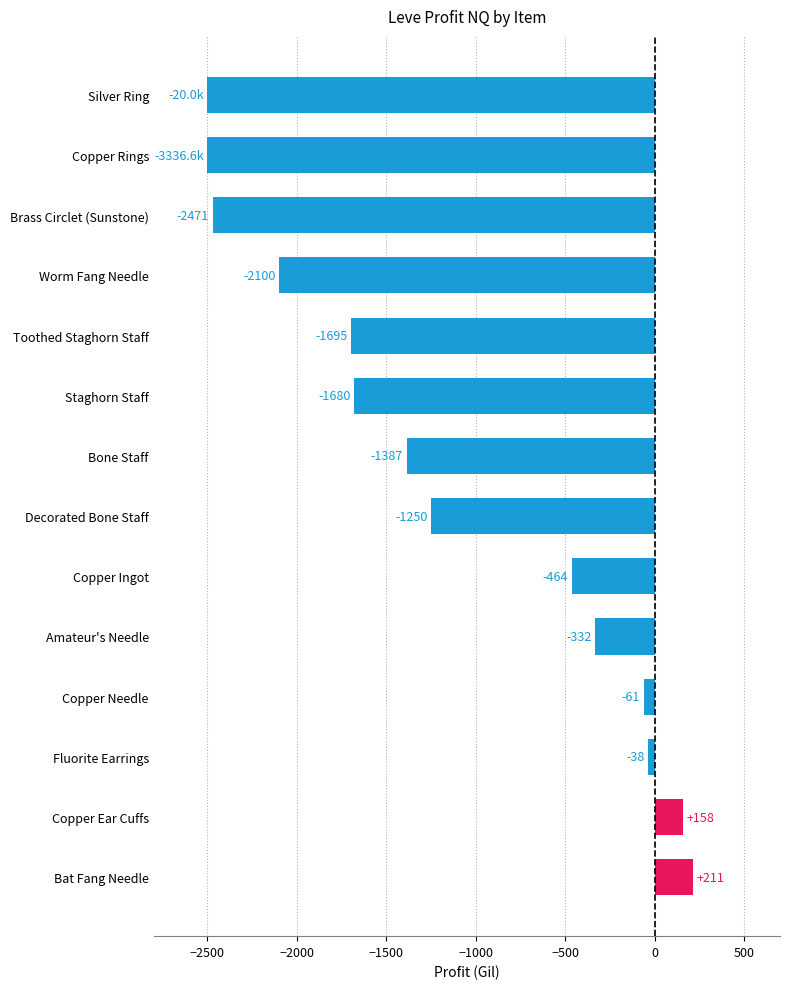

What is the minimum value shown in the chart?

-2500.0